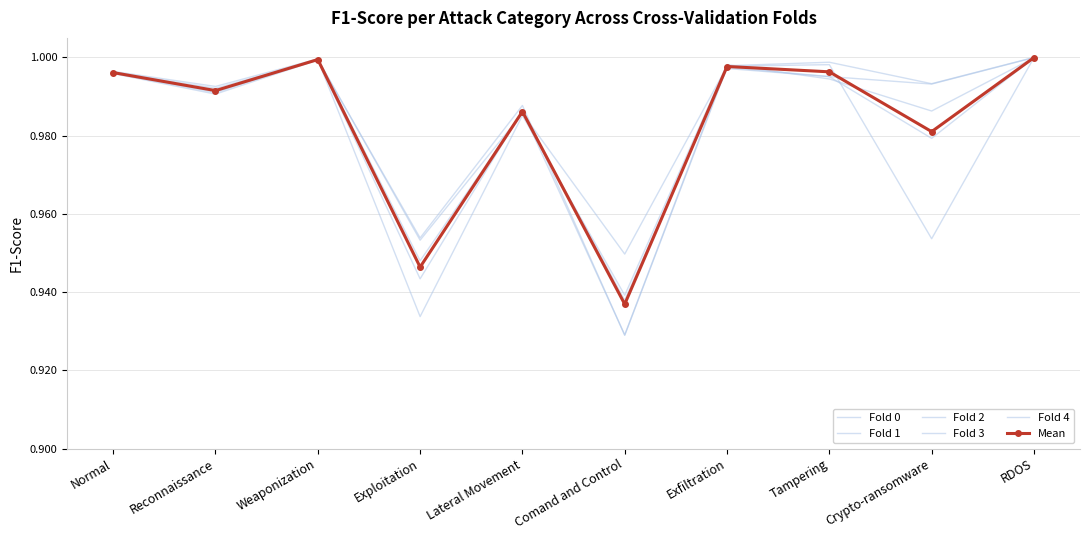

Which series has the largest total across all categories?

Fold 2